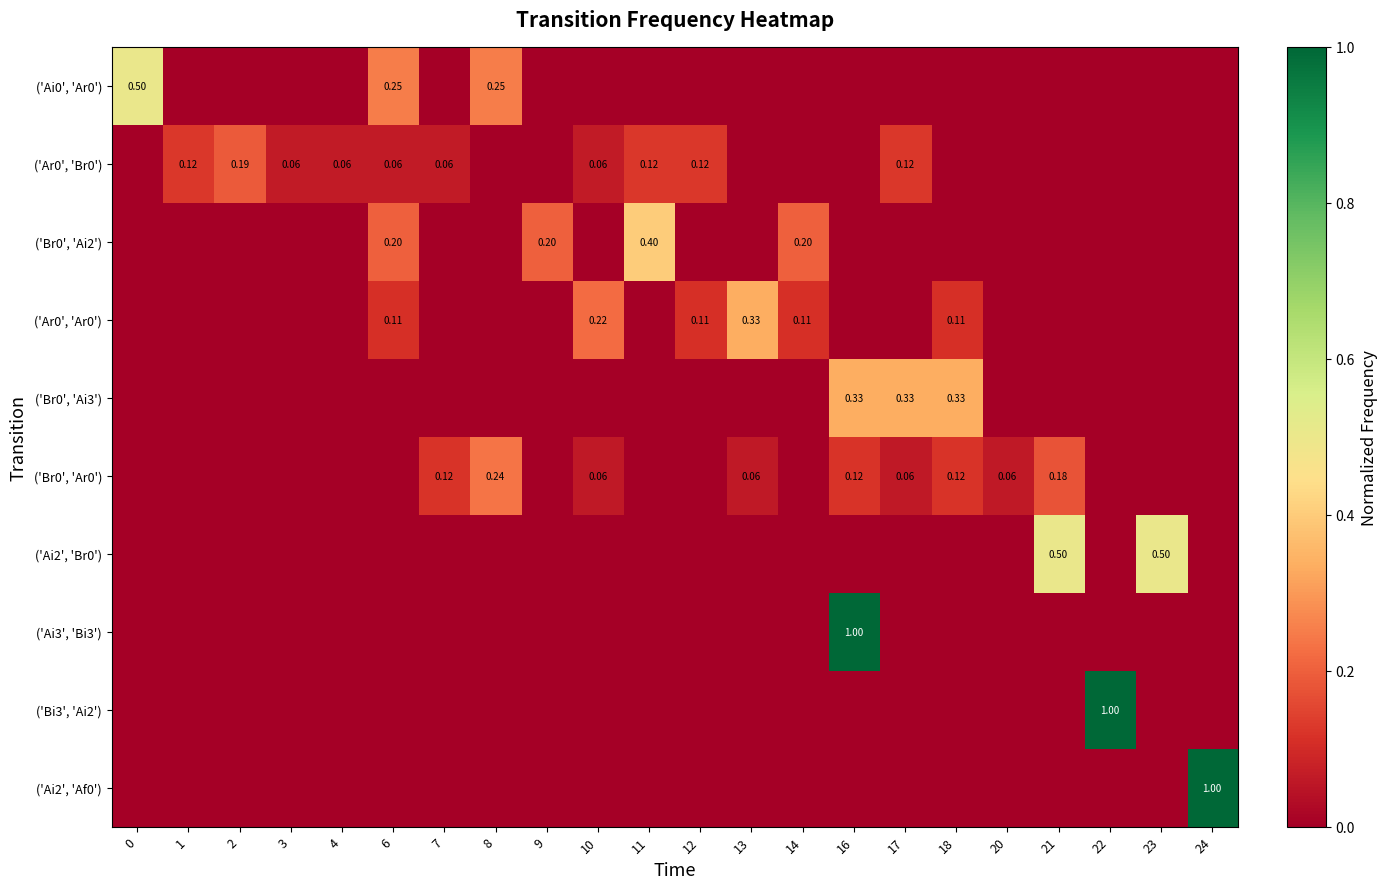

True or false: ('Bi3', 'Ai2') has a value of 0.0 at 17.

True